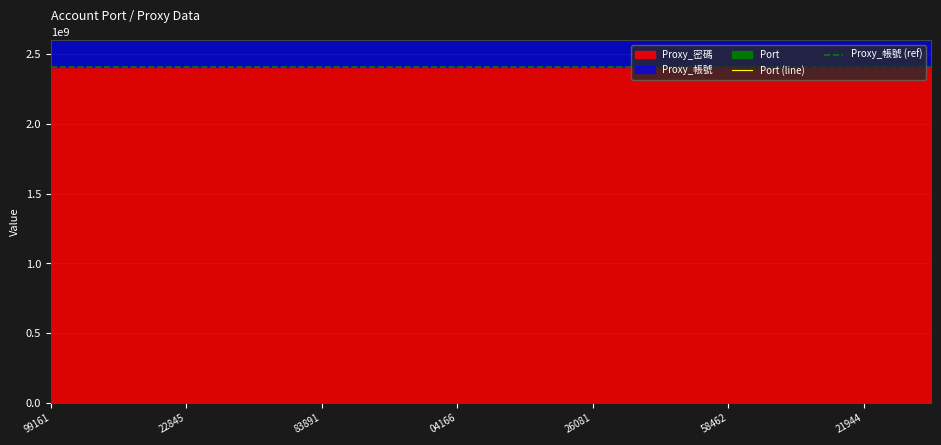

What is the difference between the Port (line) values at 7 and 11?

128055.6